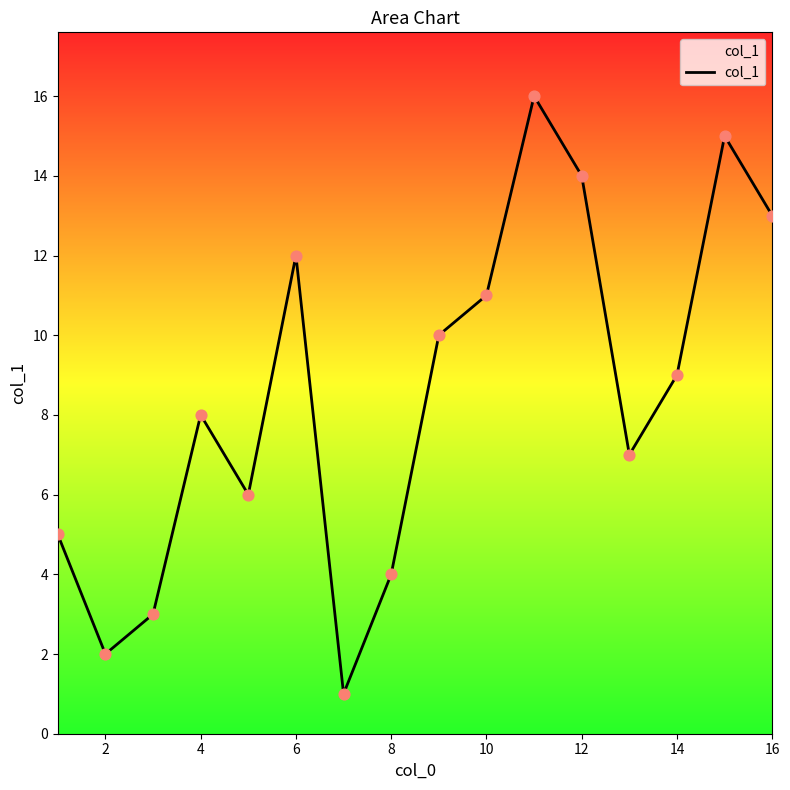

What is the difference between the maximum and minimum values?

15